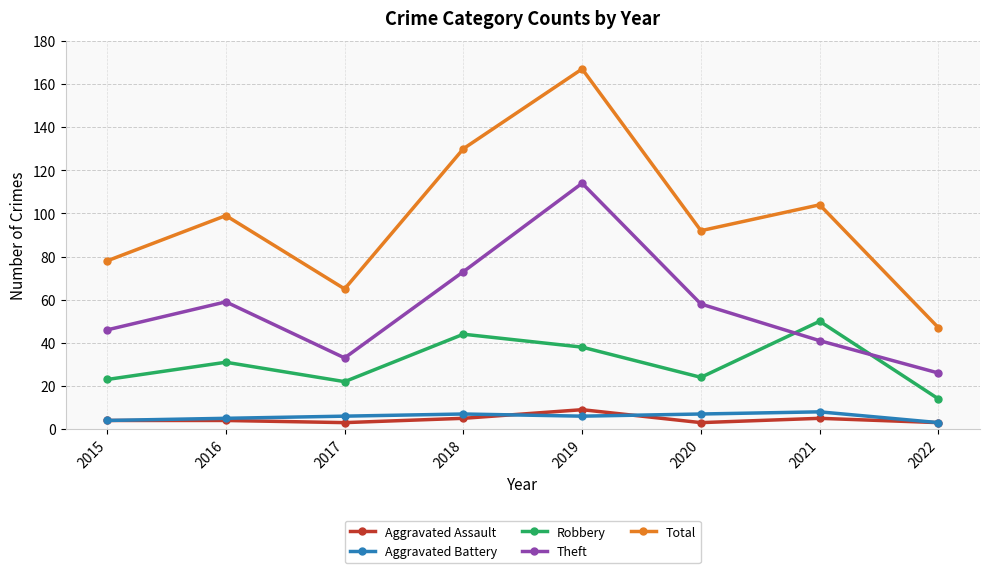

What are all the series names shown in the legend?

Aggravated Assault, Aggravated Battery, Robbery, Theft, Total